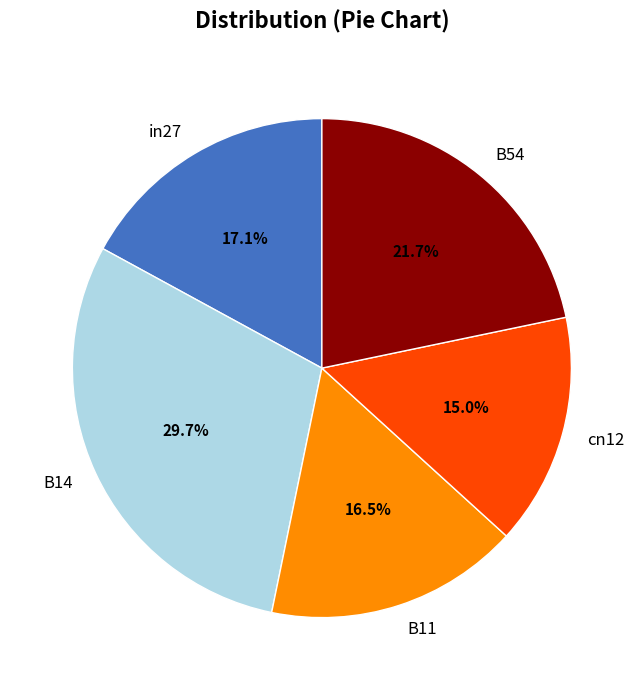

Is there any slice that represents more than half of the pie?

No